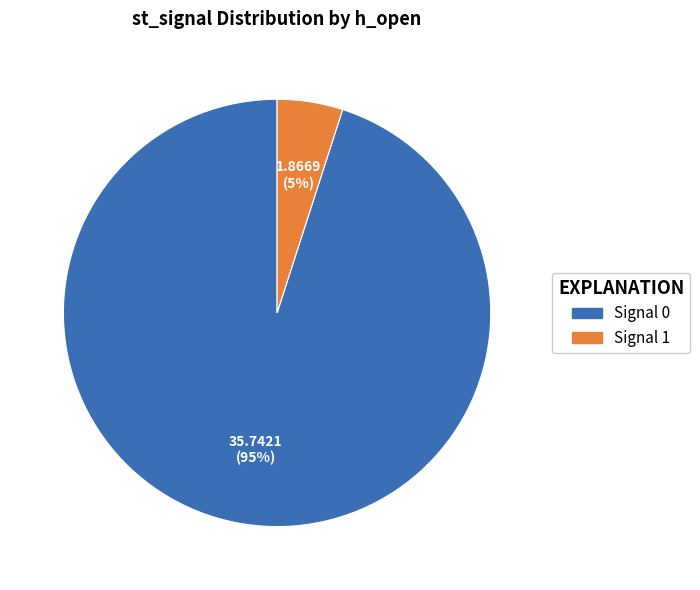

How many segments does this pie chart have?

2